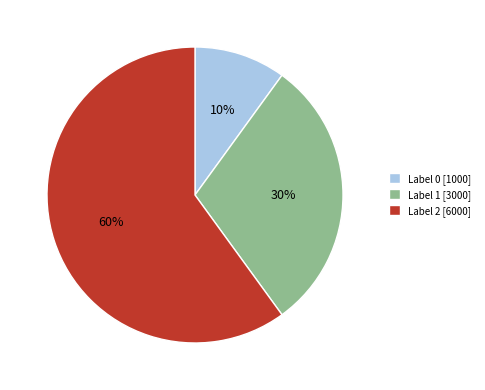

To the nearest percent, what percentage of the pie is Label 2 [6000]?

60%